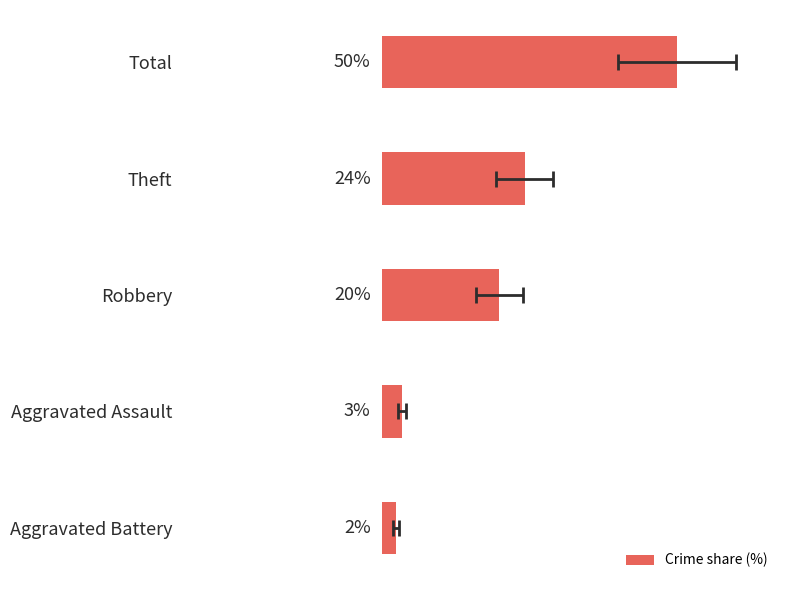

What is the sum of the values at Aggravated Battery and Theft?

26.6